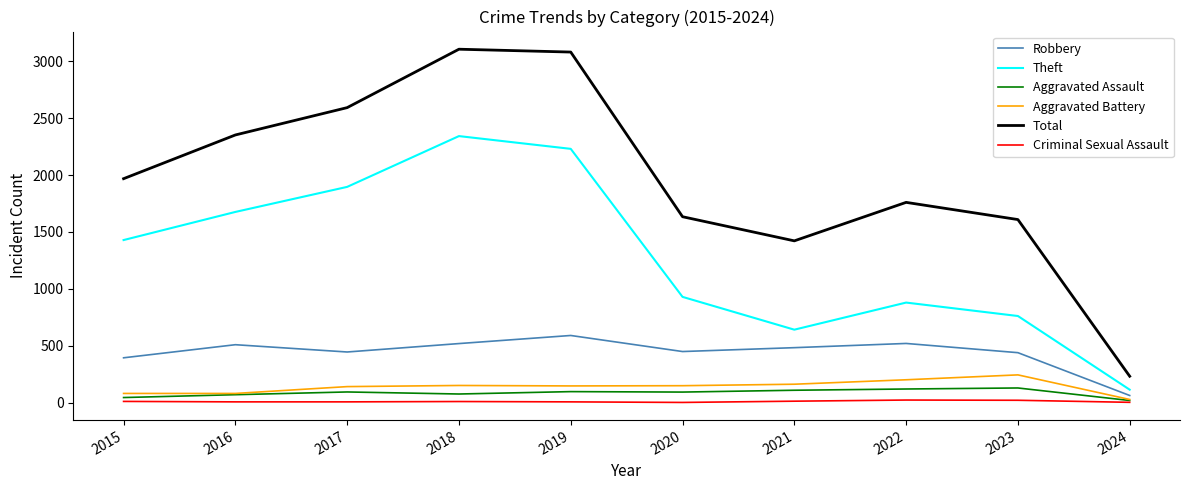

Which series has the largest total across all categories?

Total